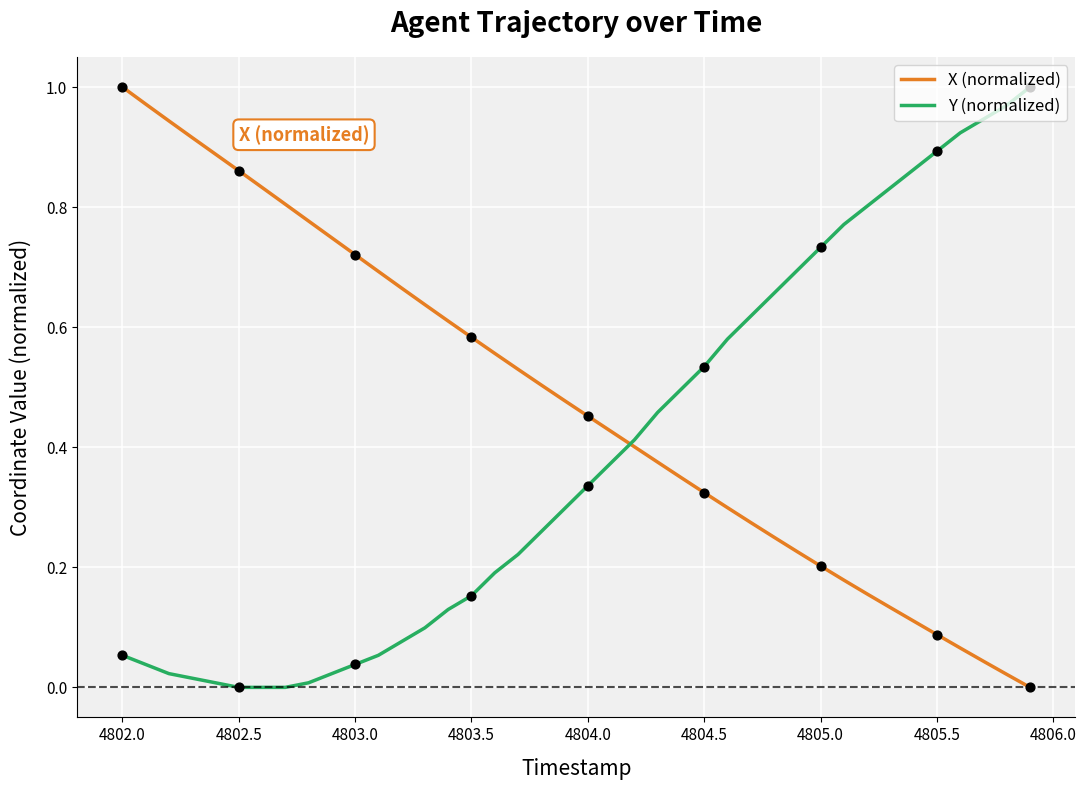

How many times do Y (normalized) and X (normalized) cross each other?

1